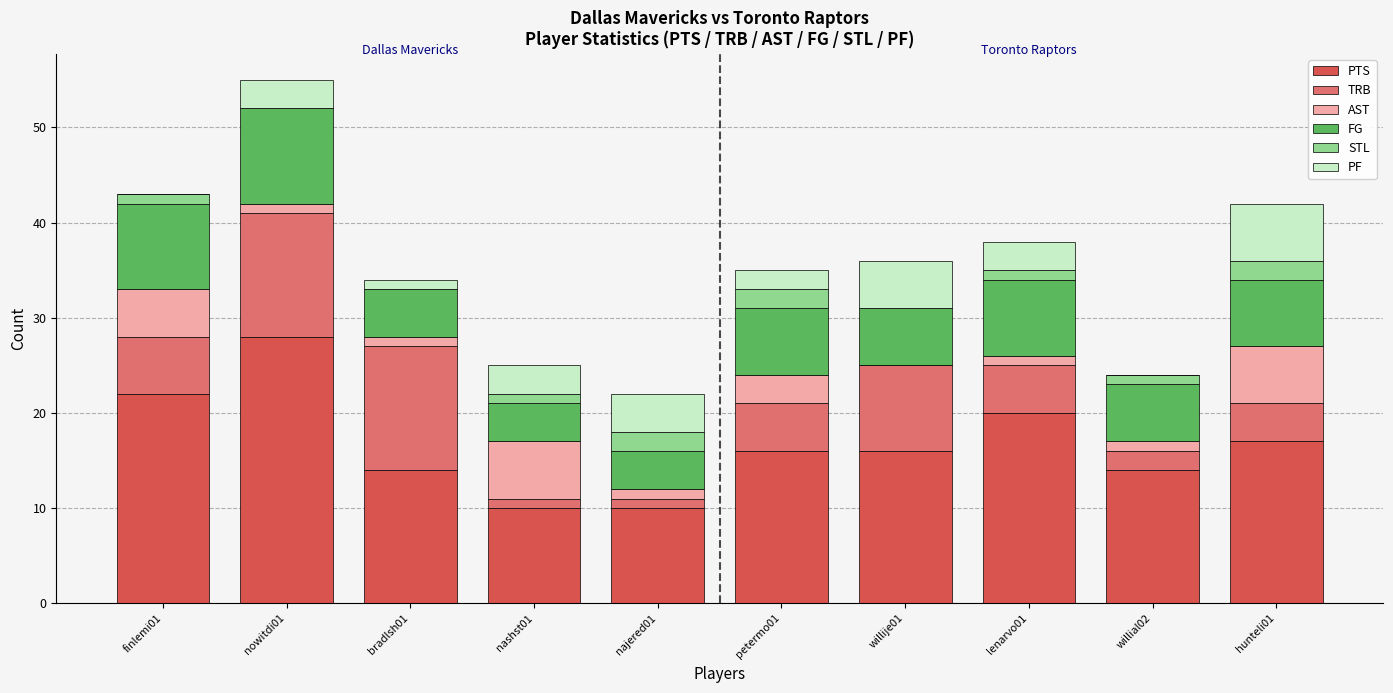

At which category is the sum across all series the highest?

nowitdi01